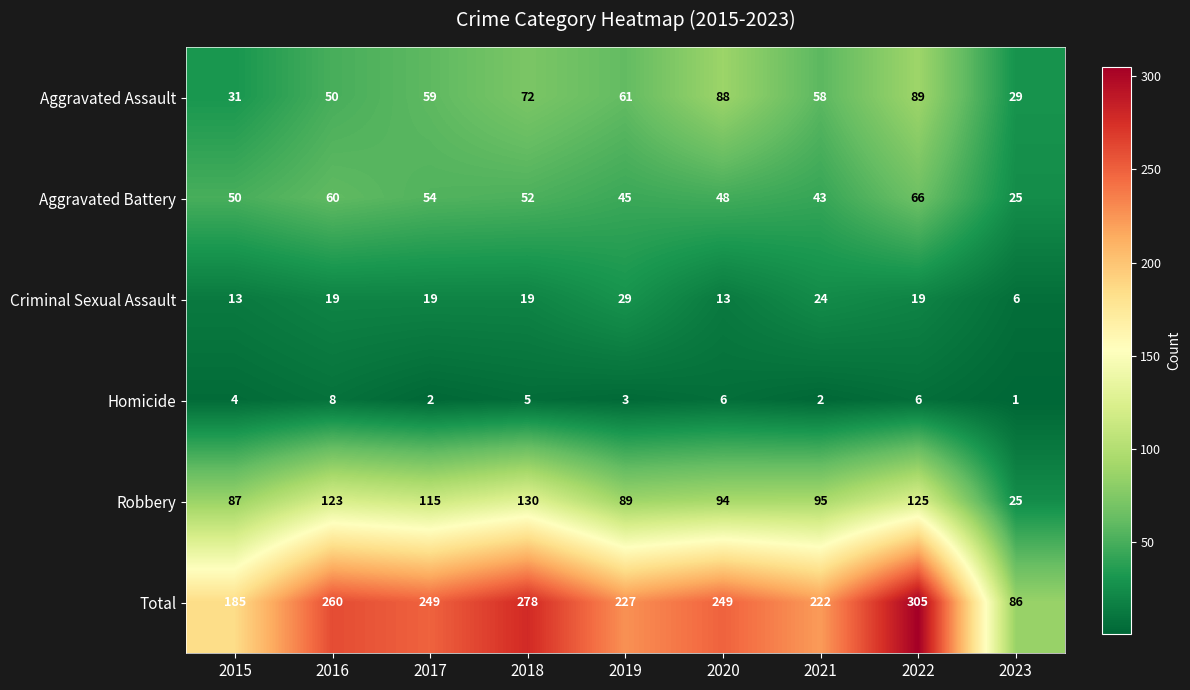

Which label corresponds to the largest value in the chart?

2022